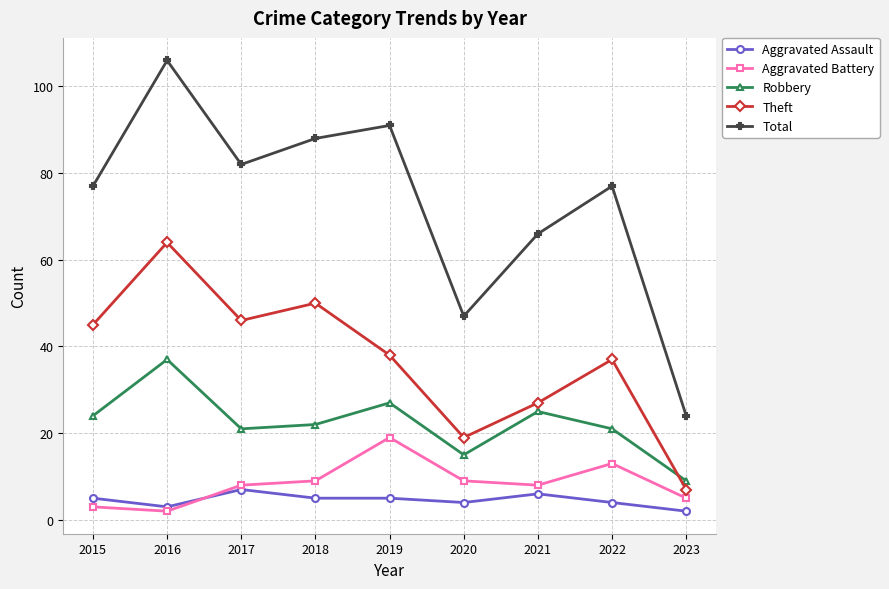

How many categories are shown in the chart?

9